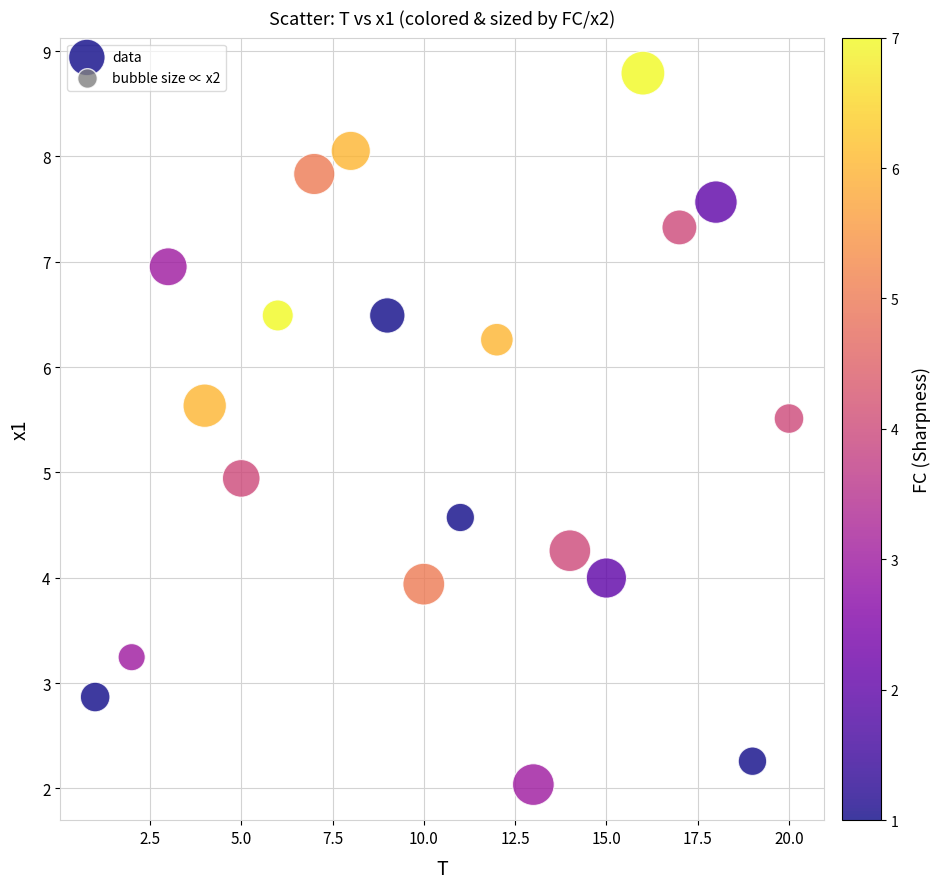

What is the range of Y values (max minus min)?

6.8